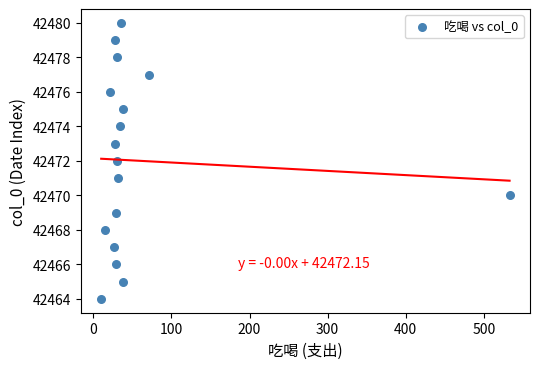

What is the range of Y values (max minus min)?

16